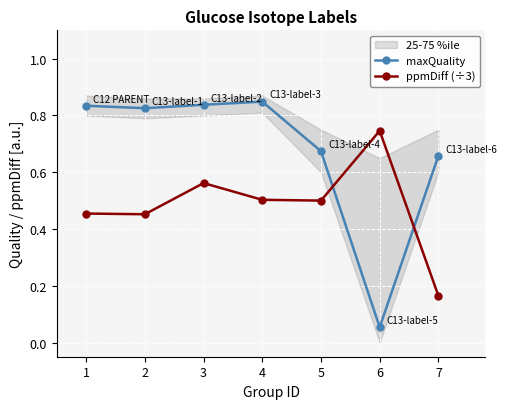

Rank the series by their maximum value, from lowest to highest.

ppmDiff (÷3), maxQuality